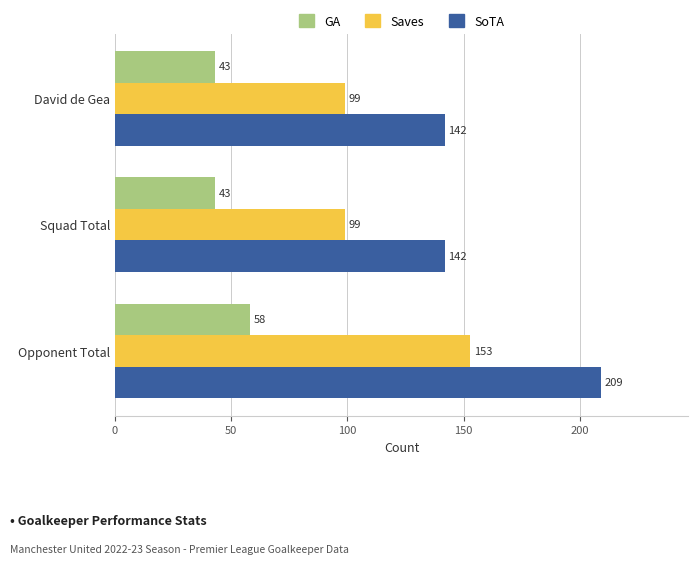

What are all the series names shown in the legend?

GA, Saves, SoTA